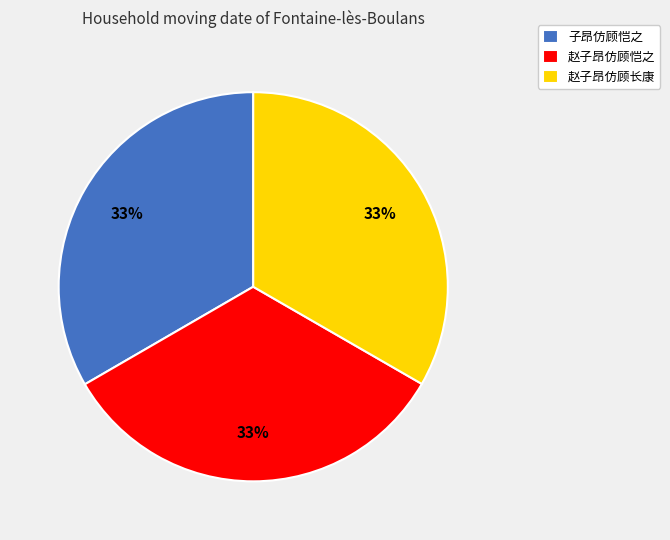

How many segments does this pie chart have?

3